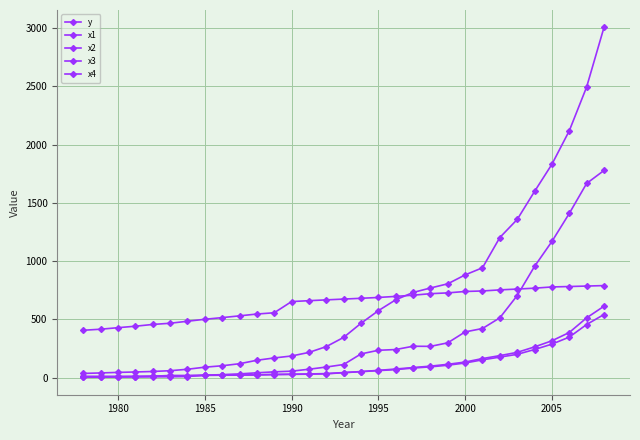

What is the difference between the maximum and minimum values in the x2 series?

537.0